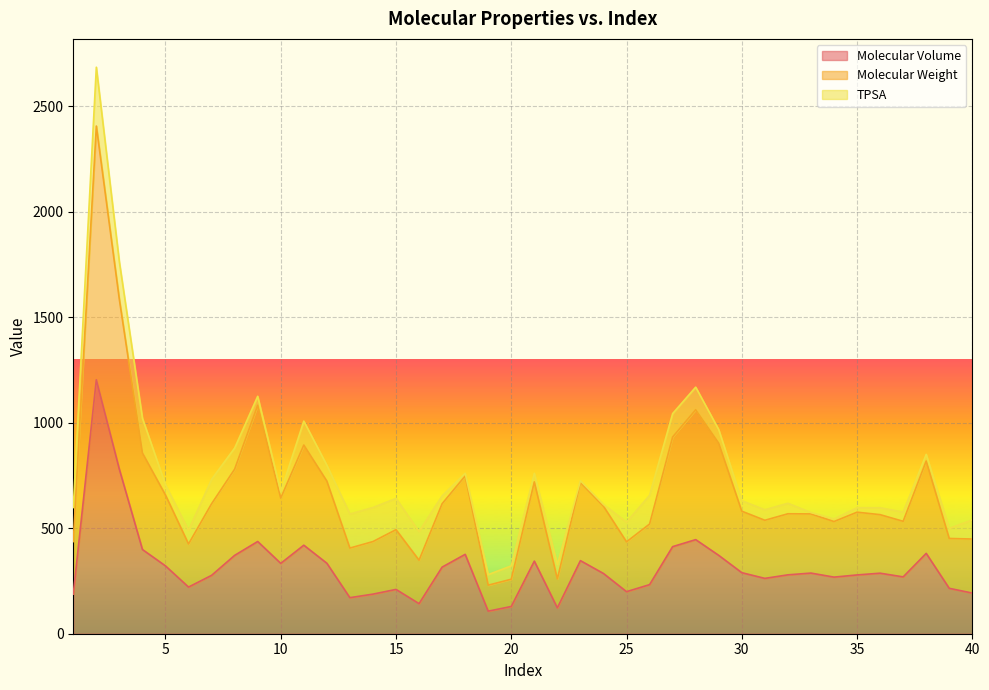

What is the maximum value for Molecular Volume?

1203.1